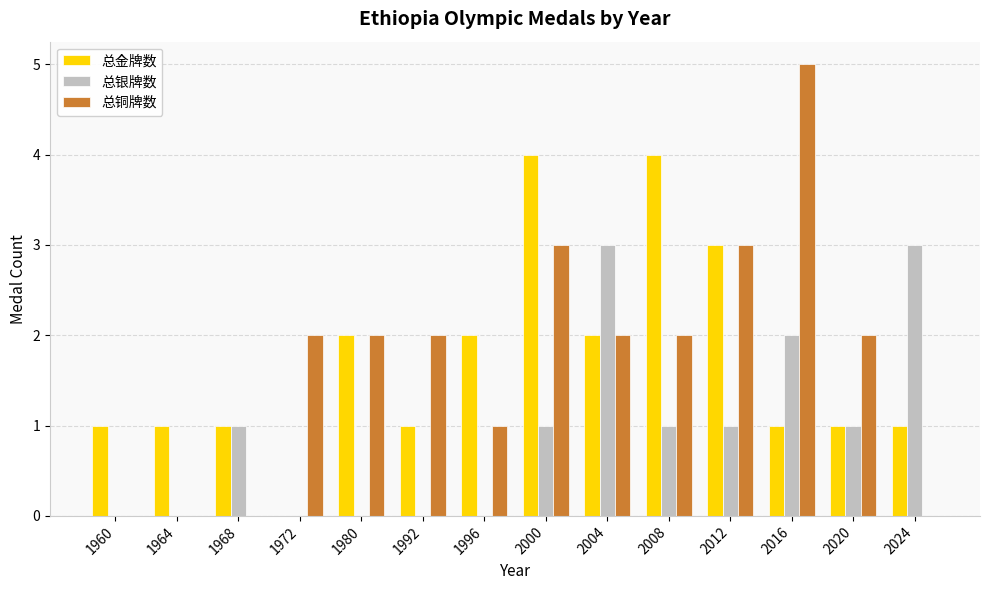

How many categories are shown in the chart?

14